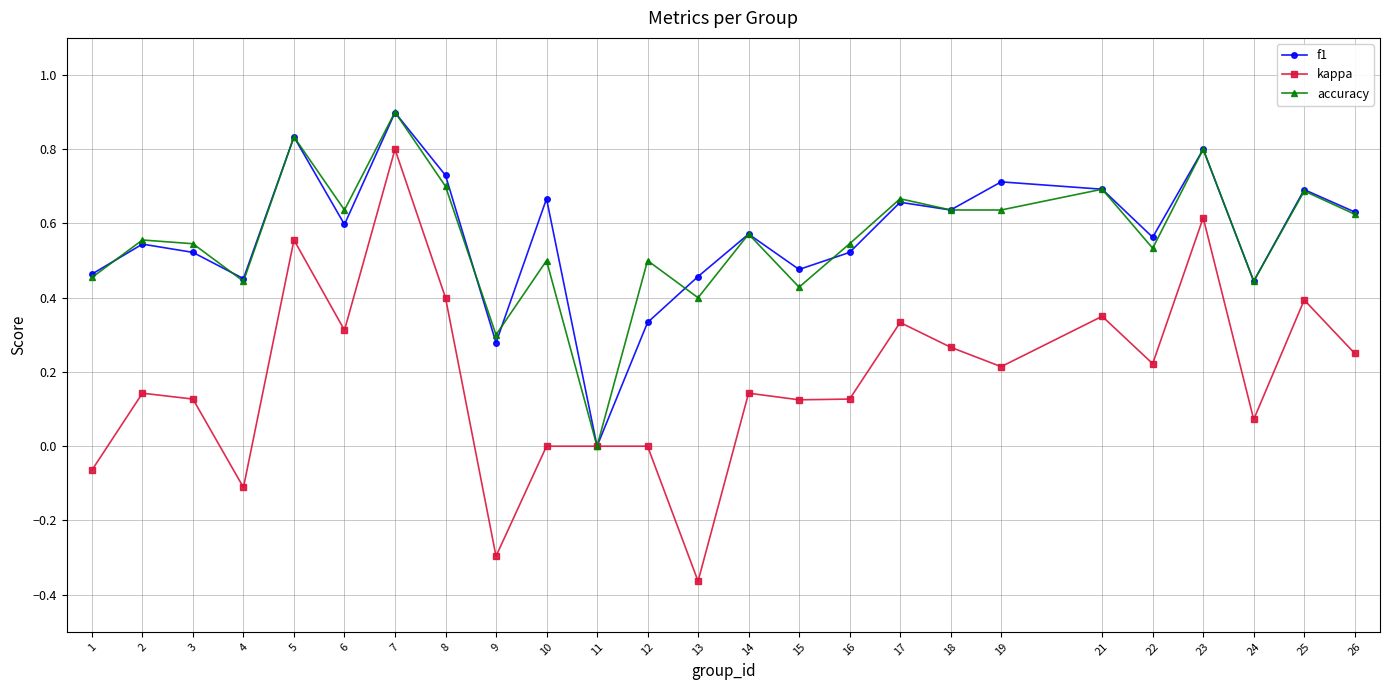

How many interior local peaks does the accuracy series have?

10